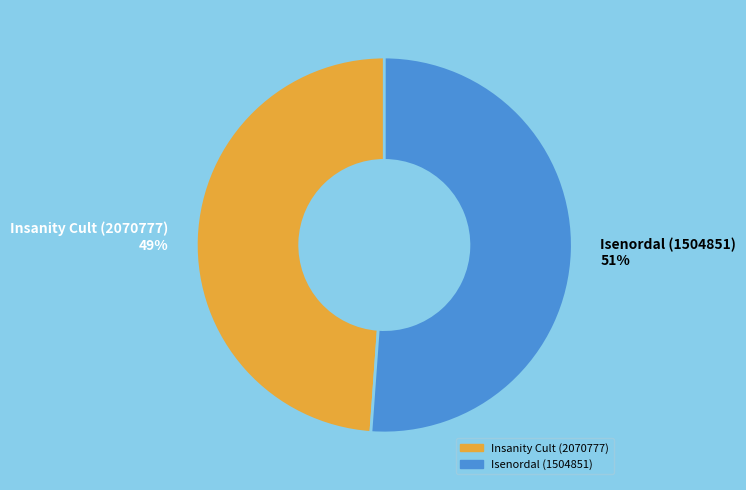

Is the sum of Insanity Cult (2070777) and Isenordal (1504851) greater than half?

Yes